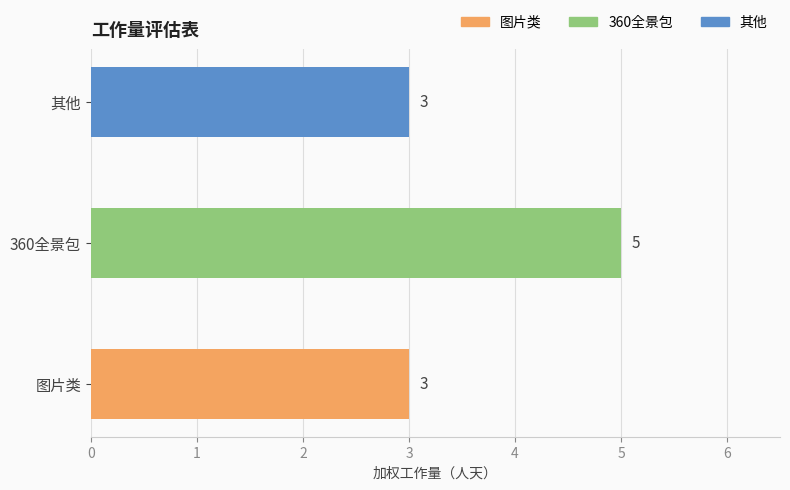

The chart shows a value of 9 at 360全景包. True or false?

False